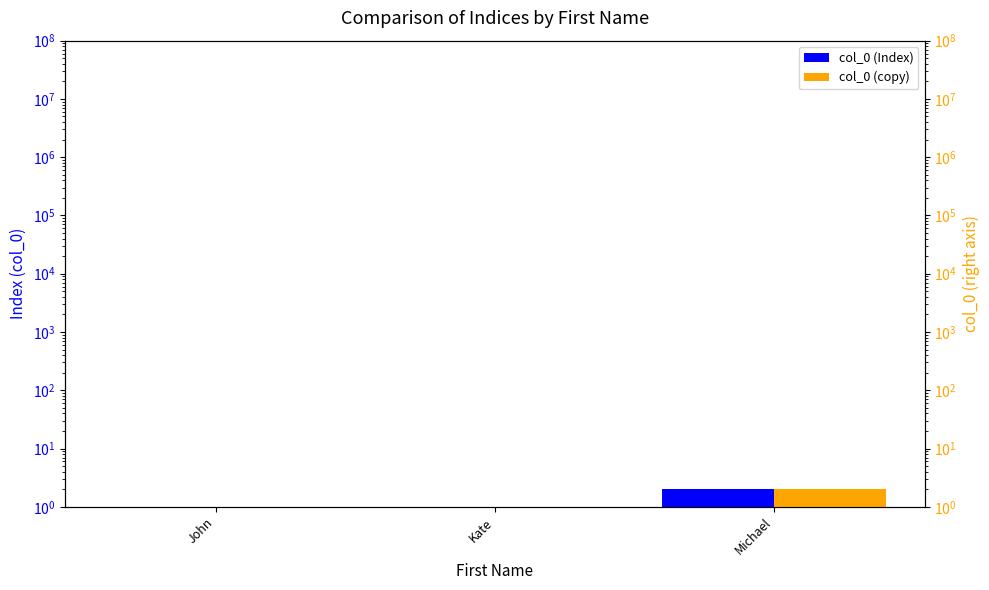

How many bars are there in each group?

2